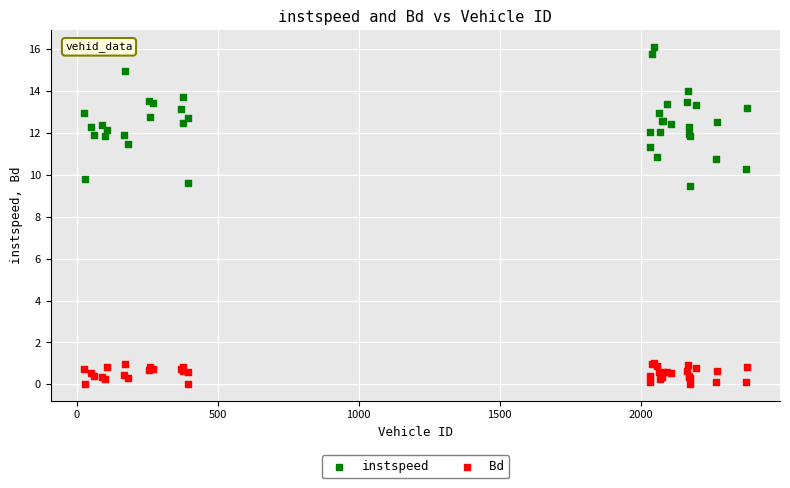

Which series contains the lowest Y value?

Bd